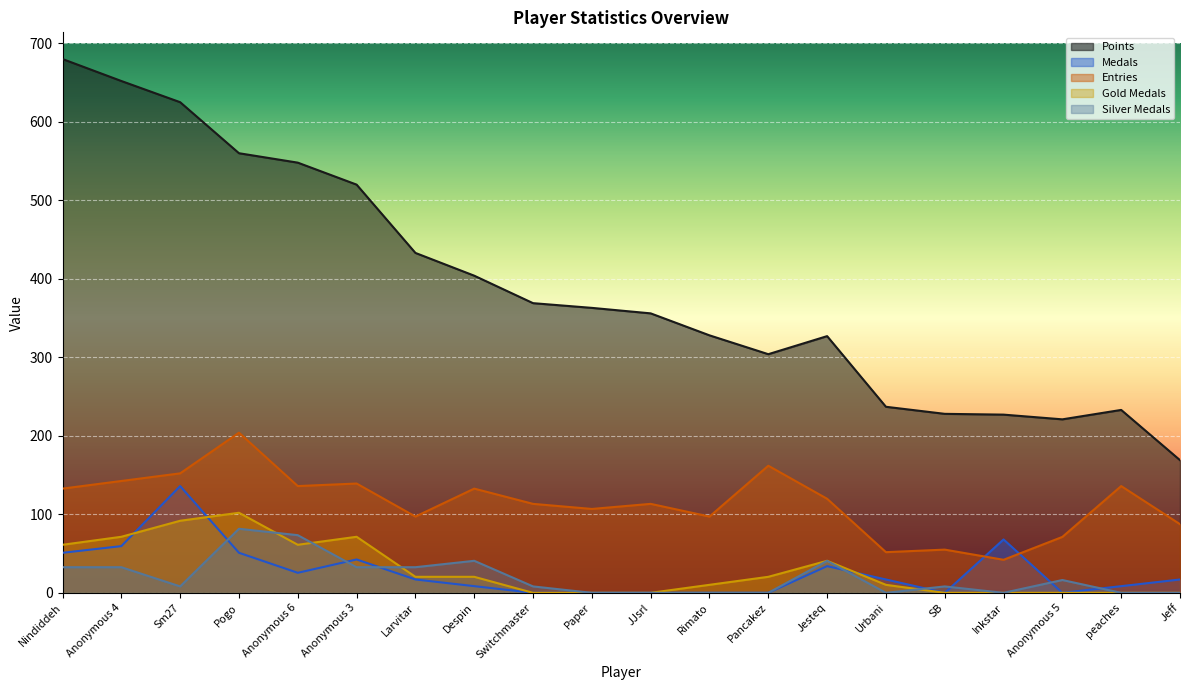

What is the spread (max minus min) of values at Larvitar?

416.0